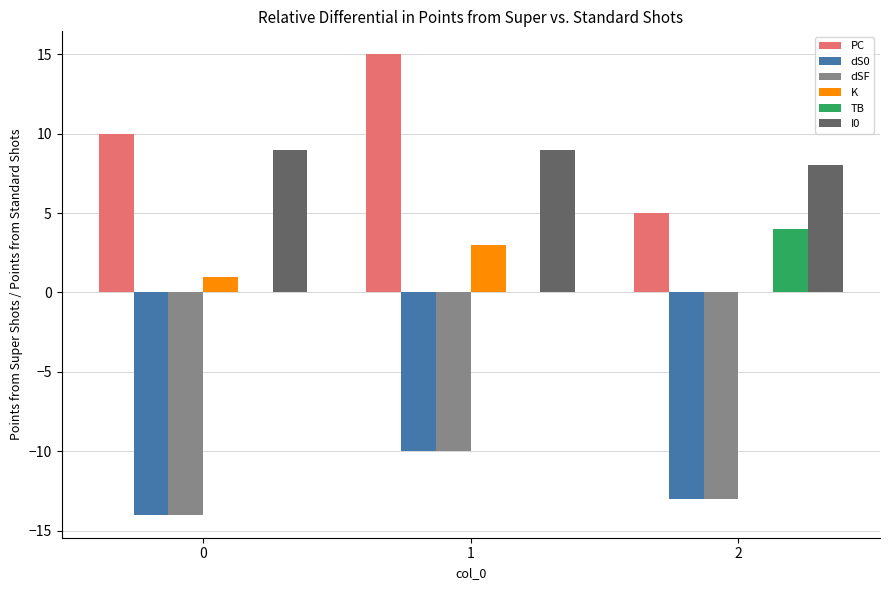

What is the sum of the dS0 values at 1 and 0?

-24